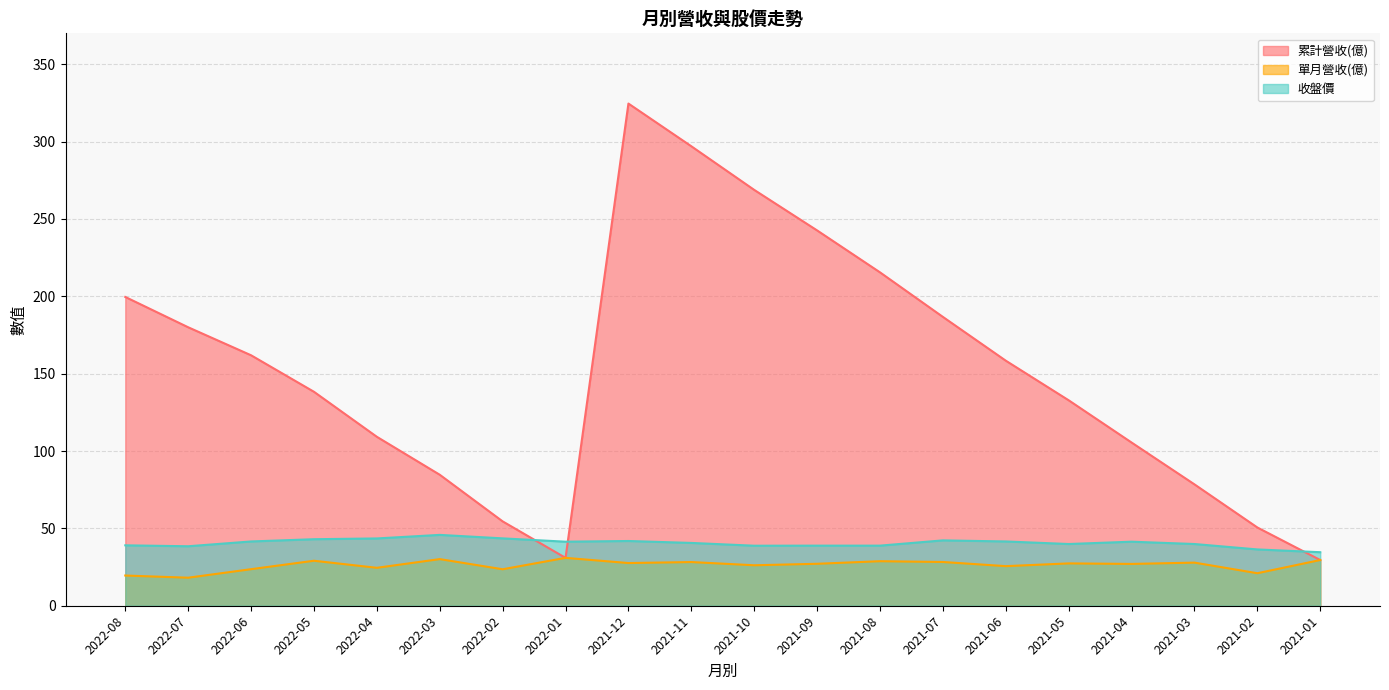

What is the difference between the maximum and minimum values in the 單月營收(億) series?

12.8